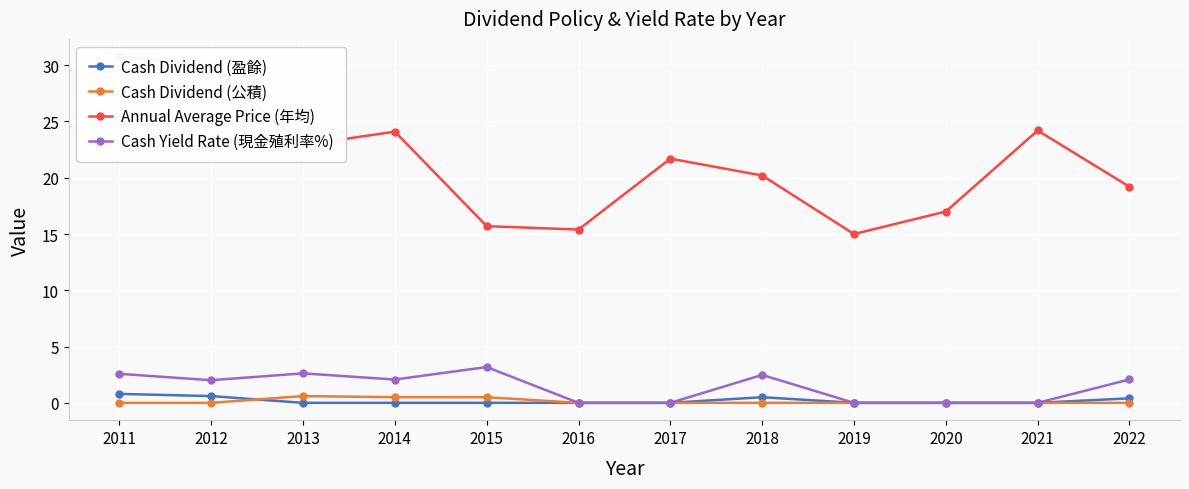

Is the value of Cash Dividend (公積) at 2018 greater than the value of Cash Dividend (盈餘) at 2016?

No